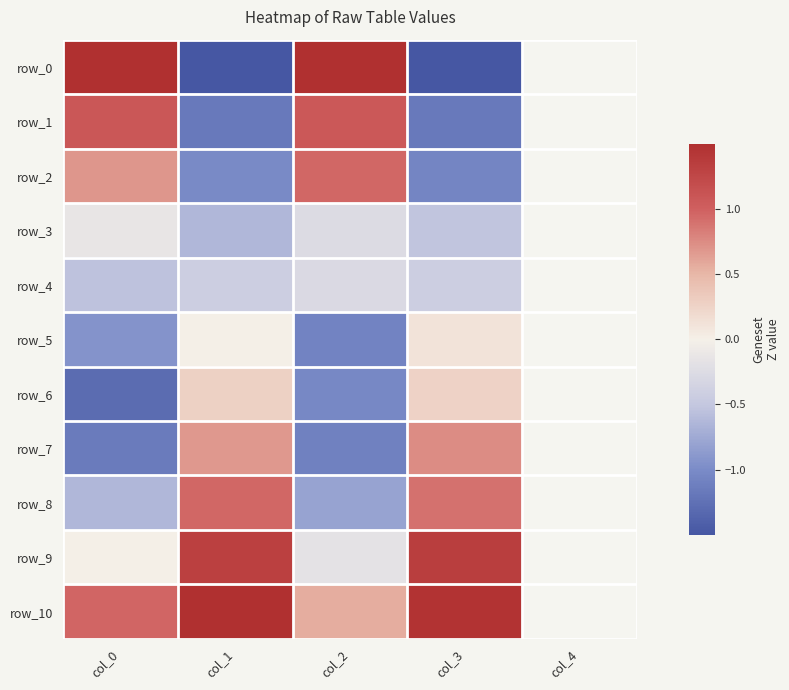

What is the sum of the row_10 values at col_0 and col_2?

1.5